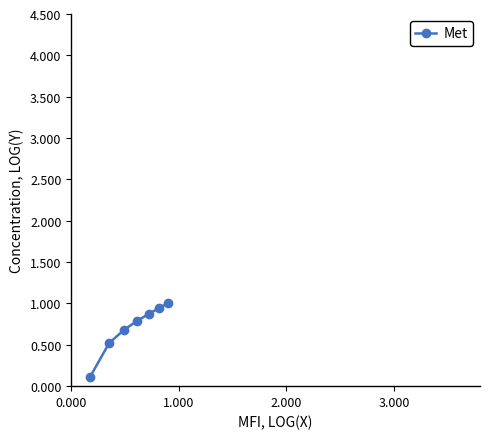

Reading left to right, list all the values displayed in this chart.

0.1	0.5	0.7	0.8	0.9	0.9	1.0